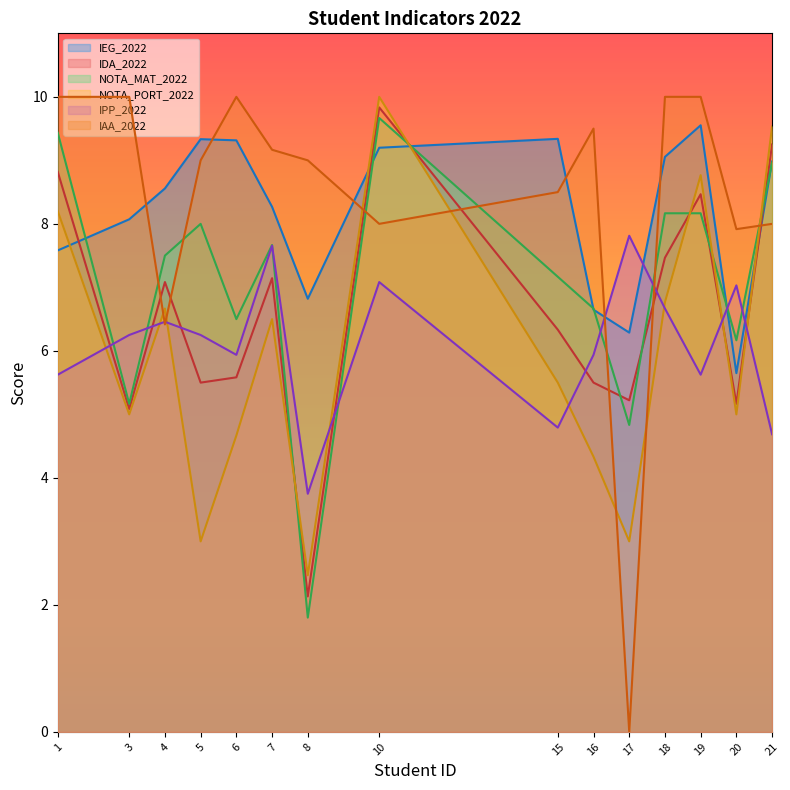

At which category does NOTA_MAT_2022 reach its first local peak?

5